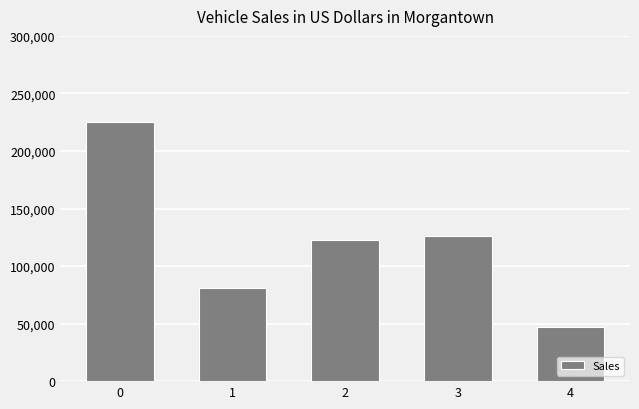

Count the number of categories in the chart.

5